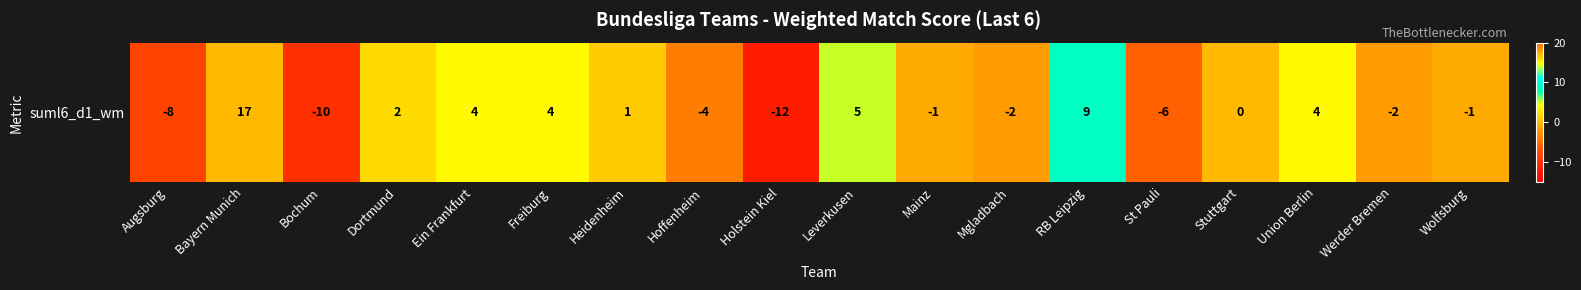

Reading left to right, what are all the values shown in this chart?

Augsburg=-8	Bayern Munich=17	Bochum=-10	Dortmund=2	Ein Frankfurt=4	Freiburg=4	Heidenheim=1	Hoffenheim=-4	Holstein Kiel=-12	Leverkusen=5	Mainz=-1	Mgladbach=-2	RB Leipzig=9	St Pauli=-6	Stuttgart=0	Union Berlin=4	Werder Bremen=-2	Wolfsburg=-1